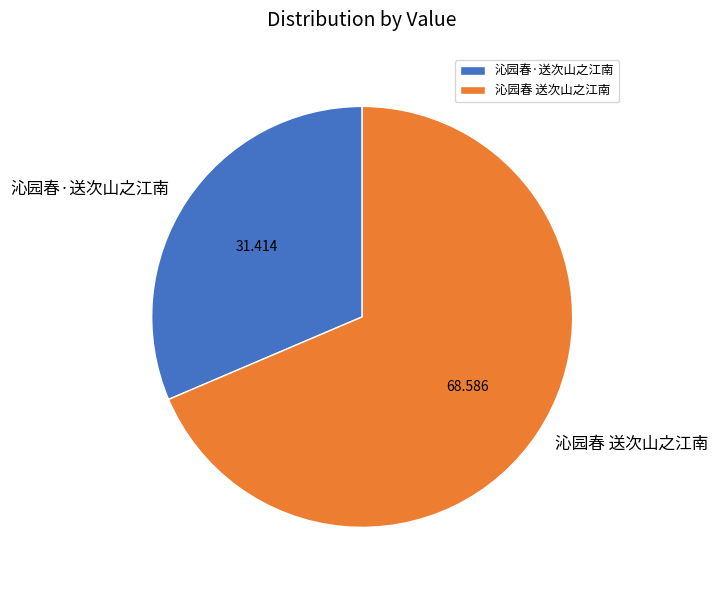

Which category has the smallest portion of the pie?

沁园春·送次山之江南